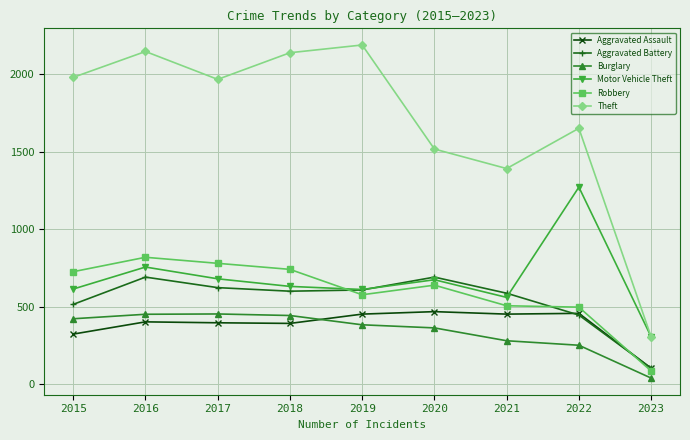

What is the total value across all series at 2019?

4821